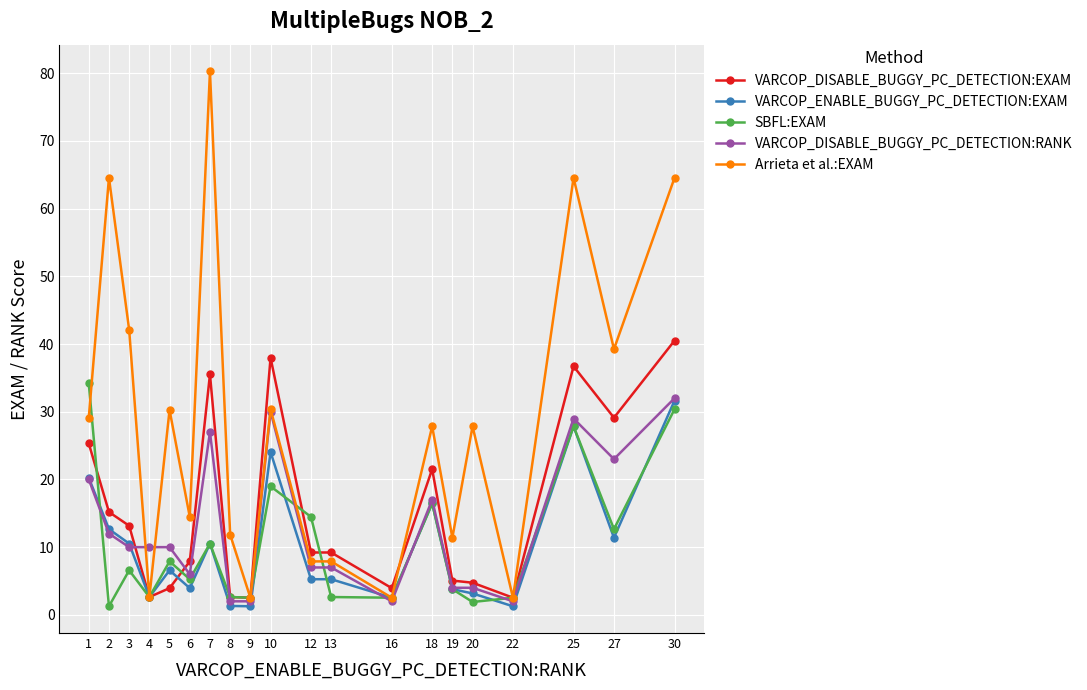

At which category is the sum across all series the highest?

30